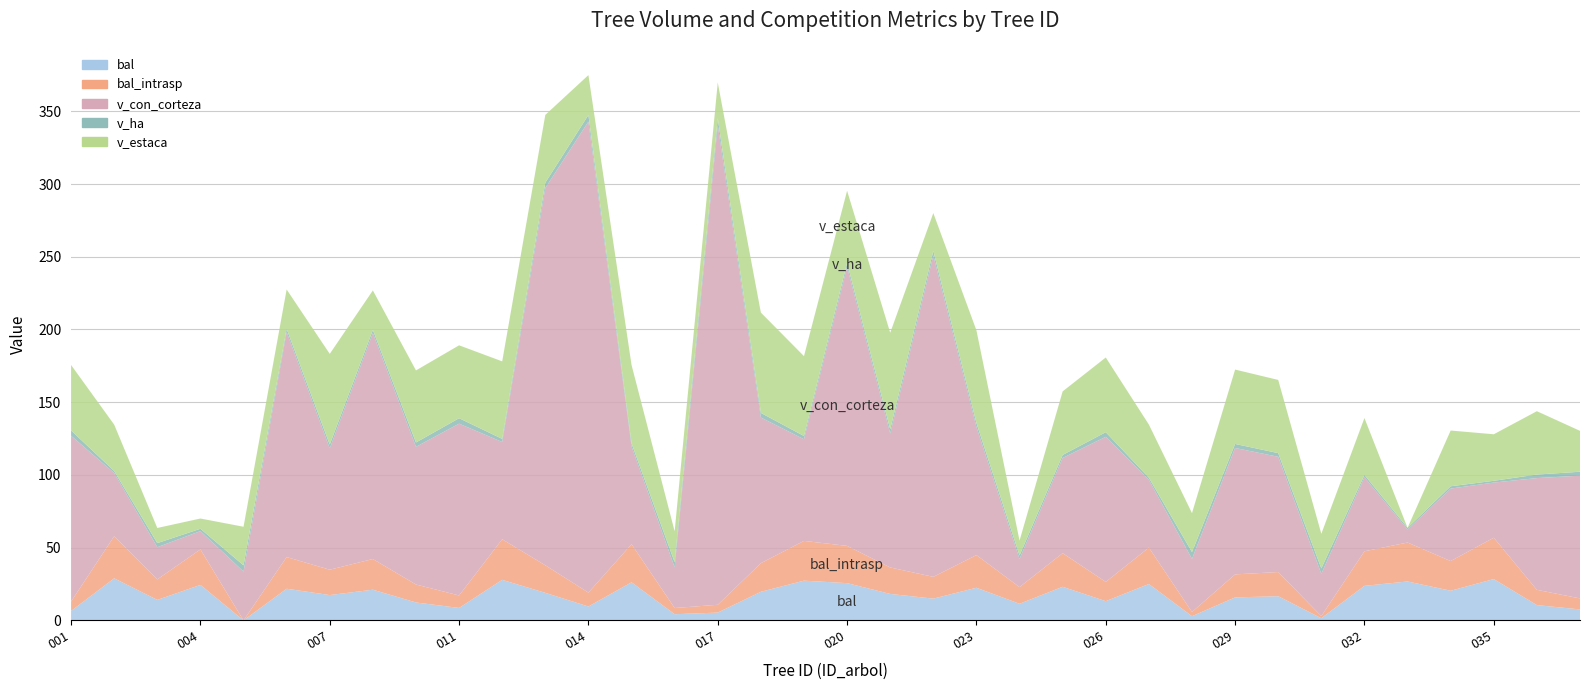

Reading left to right, list all the values displayed in this chart.

bal: 441835001=6.5	441835002=28.9	441835003=14.1	441835004=24.4	441835005=0.0	441835006=21.8	441835007=17.4	441835008=21.1	441835009=12.3	441835011=8.6	441835012=27.9	441835013=18.9	441835014=9.6	441835015=26.2	441835016=4.3	441835017=5.4	441835018=19.7	441835019=27.3	441835020=25.6	441835021=18.2	441835022=15.0	441835023=22.4	441835024=11.4	441835025=23.1	441835026=13.2	441835027=25.0	441835028=2.9	441835029=15.8	441835030=16.6	441835031=1.5	441835032=23.8	441835033=26.8	441835034=20.4	441835035=28.4	441835036=10.5	441835037=7.6
bal_intrasp: 441835001=6.5	441835002=28.9	441835003=14.1	441835004=24.4	441835005=0.0	441835006=21.8	441835007=17.4	441835008=21.1	441835009=12.3	441835011=8.6	441835012=27.9	441835013=18.9	441835014=9.6	441835015=26.2	441835016=4.3	441835017=5.4	441835018=19.7	441835019=27.3	441835020=25.6	441835021=18.2	441835022=15.0	441835023=22.4	441835024=11.4	441835025=23.1	441835026=13.2	441835027=25.0	441835028=2.9	441835029=15.8	441835030=16.6	441835031=1.5	441835032=23.8	441835033=26.8	441835034=20.4	441835035=28.4	441835036=10.5	441835037=7.6
v_con_corteza: 441835001=114.0	441835002=43.4	441835003=22.1	441835004=12.6	441835005=33.6	441835006=154.7	441835007=83.4	441835008=155.3	441835009=94.6	441835011=118.1	441835012=66.9	441835013=259.4	441835014=323.8	441835015=67.2	441835016=27.9	441835017=329.8	441835018=100.1	441835019=69.9	441835020=191.9	441835021=92.1	441835022=221.0	441835023=88.1	441835024=19.3	441835025=65.4	441835026=99.8	441835027=46.6	441835028=36.5	441835029=86.9	441835030=79.2	441835031=29.1	441835032=50.9	441835033=8.9	441835034=49.8	441835035=37.9	441835036=76.8	441835037=84.4
v_ha: 441835001=3.6	441835002=1.4	441835003=2.8	441835004=1.6	441835005=4.3	441835006=2.2	441835007=2.6	441835008=2.2	441835009=3.0	441835011=3.8	441835012=2.1	441835013=3.7	441835014=4.6	441835015=2.1	441835016=3.5	441835017=4.7	441835018=3.2	441835019=2.2	441835020=2.7	441835021=2.9	441835022=3.1	441835023=2.8	441835024=2.5	441835025=2.1	441835026=3.2	441835027=1.5	441835028=4.7	441835029=2.8	441835030=2.5	441835031=3.7	441835032=1.6	441835033=1.1	441835034=1.6	441835035=1.2	441835036=2.4	441835037=2.7
v_estaca: 441835001=45.0	441835002=31.9	441835003=10.4	441835004=7.1	441835005=26.5	441835006=27.1	441835007=62.3	441835008=27.2	441835009=49.5	441835011=50.1	441835012=53.3	441835013=46.6	441835014=27.4	441835015=53.9	441835016=21.3	441835017=24.6	441835018=69.0	441835019=54.9	441835020=49.5	441835021=66.4	441835022=26.0	441835023=63.7	441835024=10.2	441835025=43.7	441835026=51.4	441835027=36.5	441835028=26.8	441835029=51.1	441835030=50.3	441835031=23.8	441835032=39.1	441835033=0.0	441835034=38.3	441835035=32.0	441835036=43.5	441835037=28.1